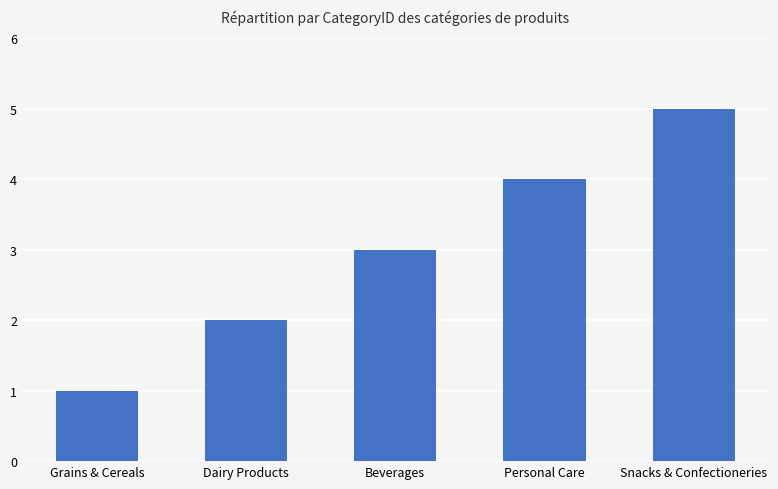

Count the values in the range 2 to 4.

3